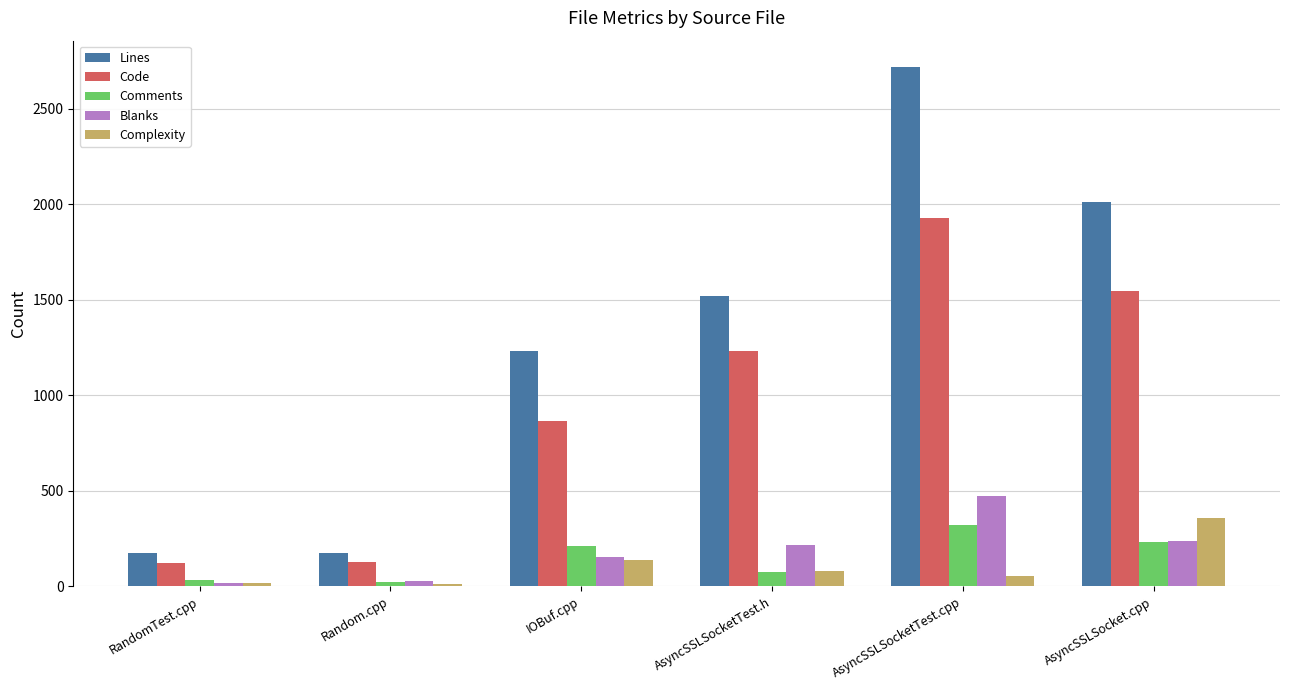

The value of Lines at Random.cpp is 259. True or false?

False